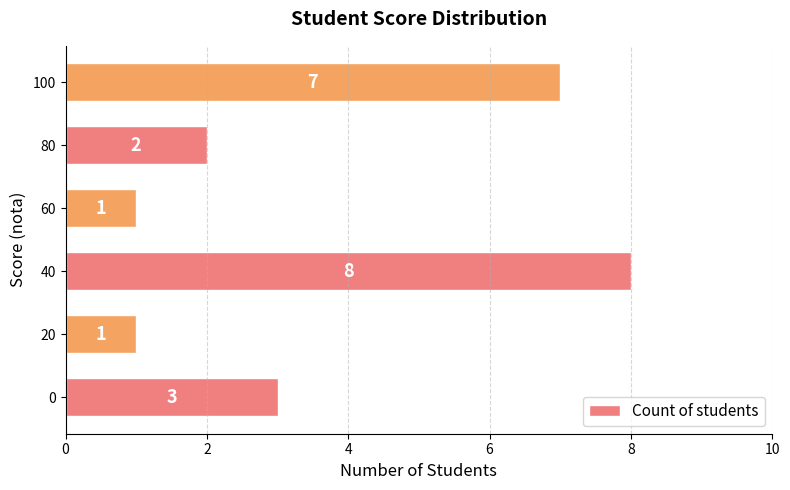

Reading bottom to top, what are all the values shown in this chart?

3	1	8	1	2	7